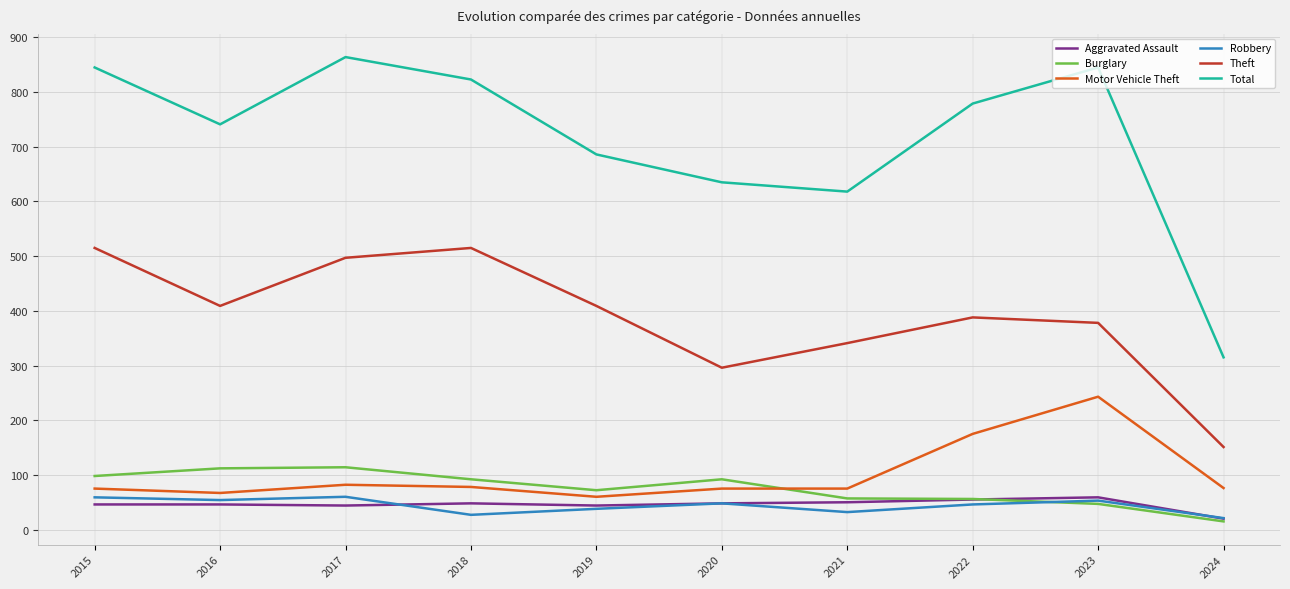

What are all the series names shown in the legend?

Aggravated Assault, Burglary, Motor Vehicle Theft, Robbery, Theft, Total